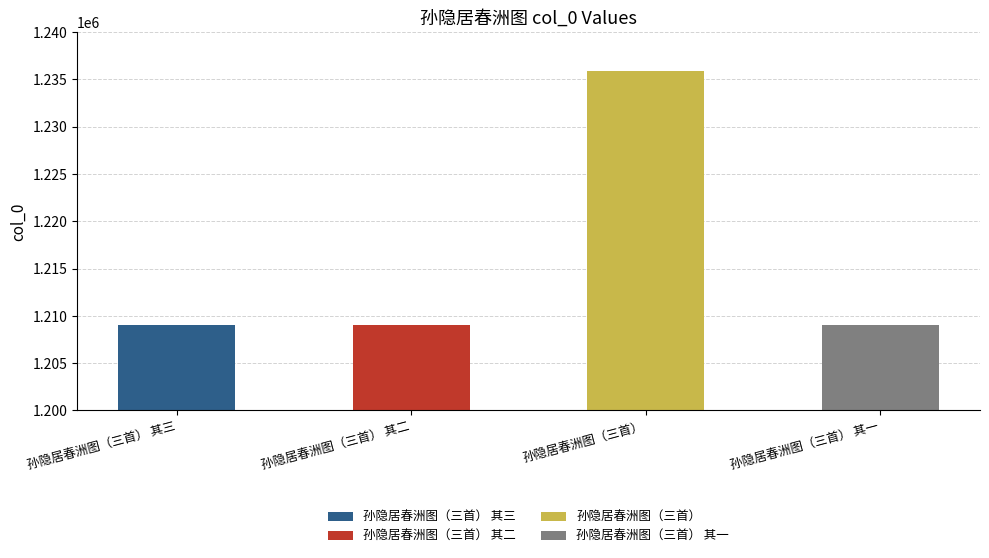

List the labels in order of value, largest first.

孙隐居春洲图（三首）, 孙隐居春洲图（三首） 其三, 孙隐居春洲图（三首） 其二, 孙隐居春洲图（三首） 其一